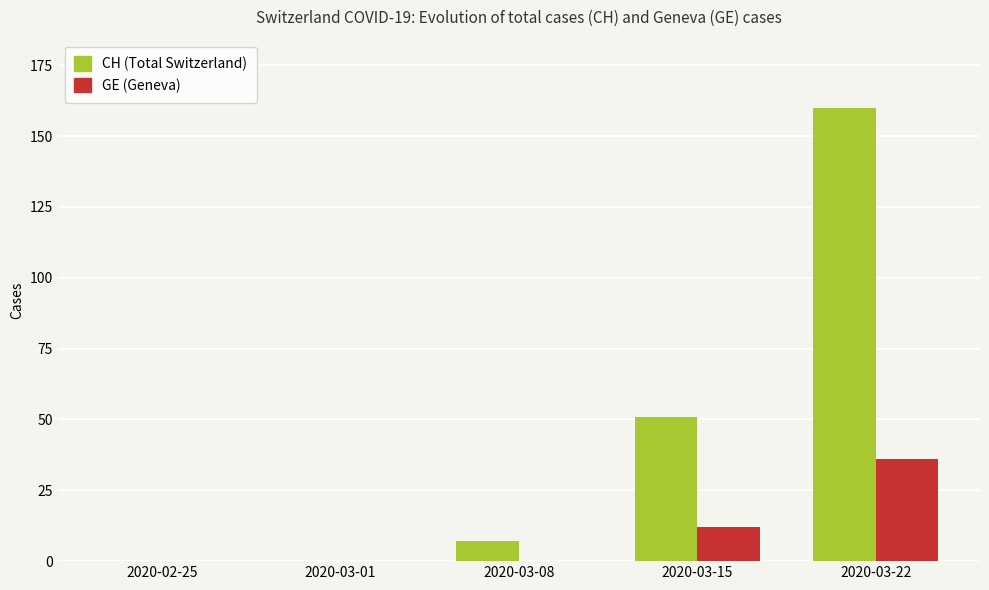

Reading left to right, extract all data points from this chart.

CH (Total Switzerland): 2020-02-25=0	2020-03-01=0	2020-03-08=7	2020-03-15=51	2020-03-22=160
GE (Geneva): 2020-02-25=0	2020-03-01=0	2020-03-08=0	2020-03-15=12	2020-03-22=36